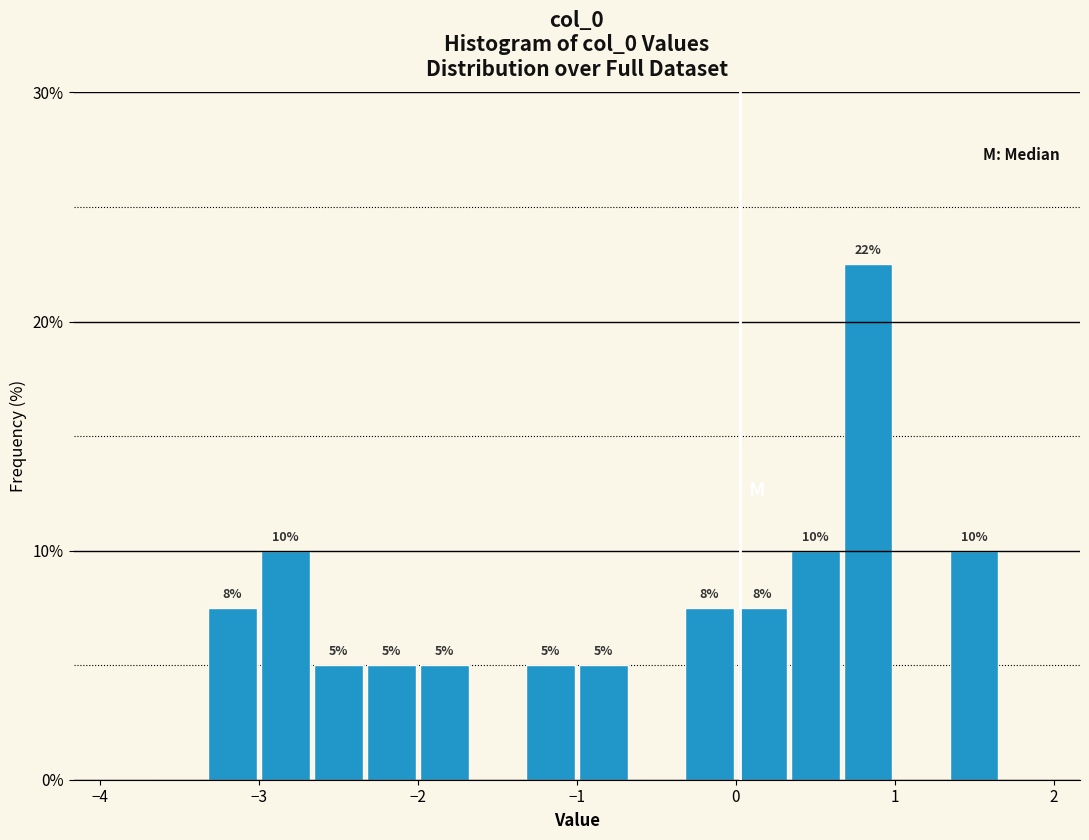

Around what value on the x-axis is the tallest bar? Give the approximate position of its centre, as read against the axis.

0.8